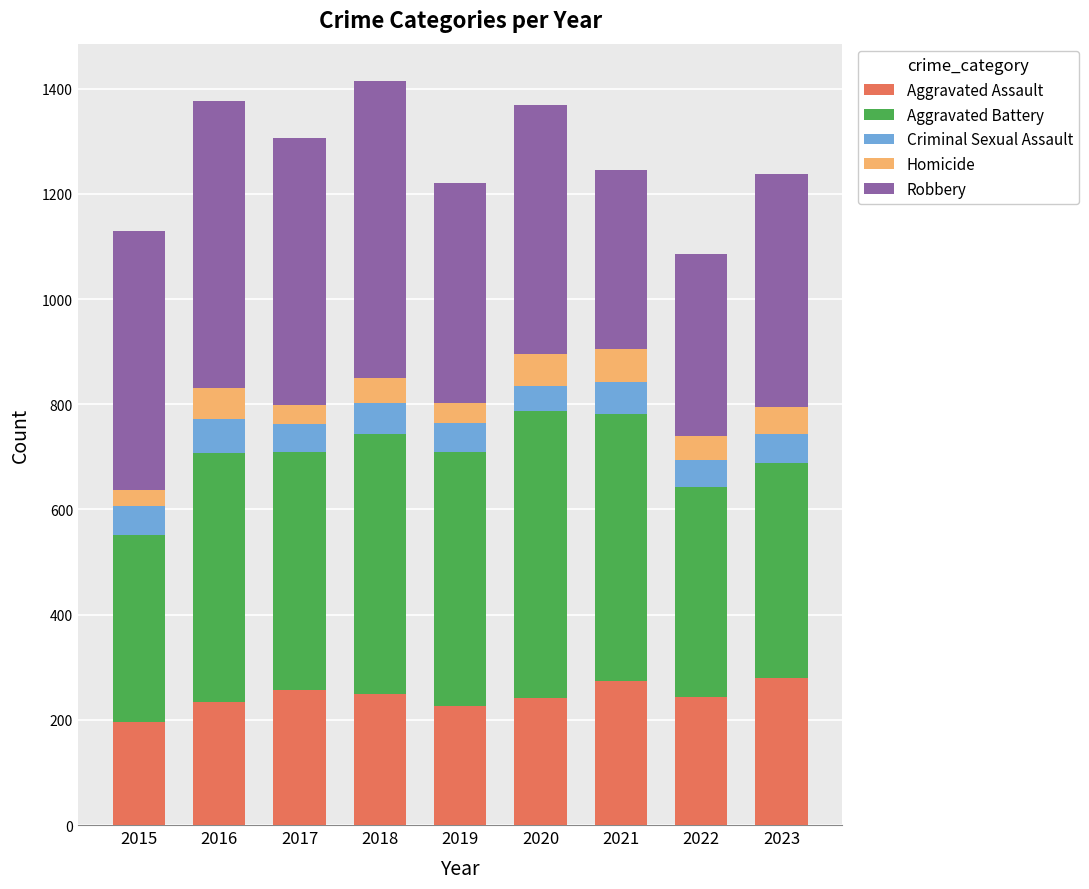

What is the total value across all series at 2018?

1415